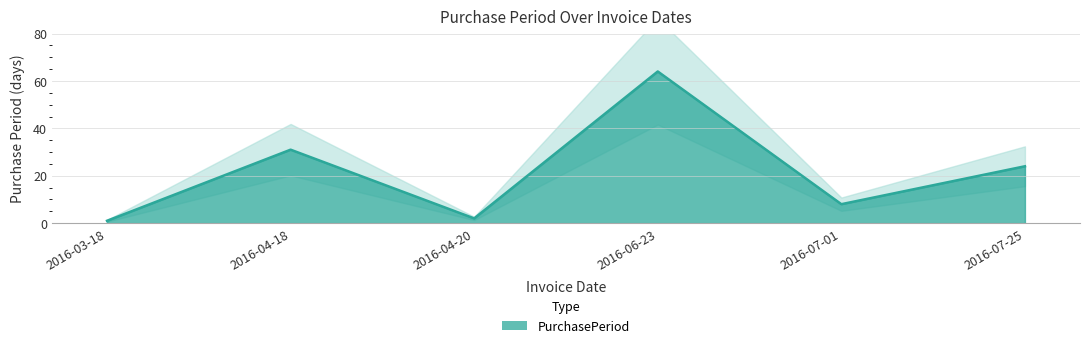

Count the number of data series in this chart.

1